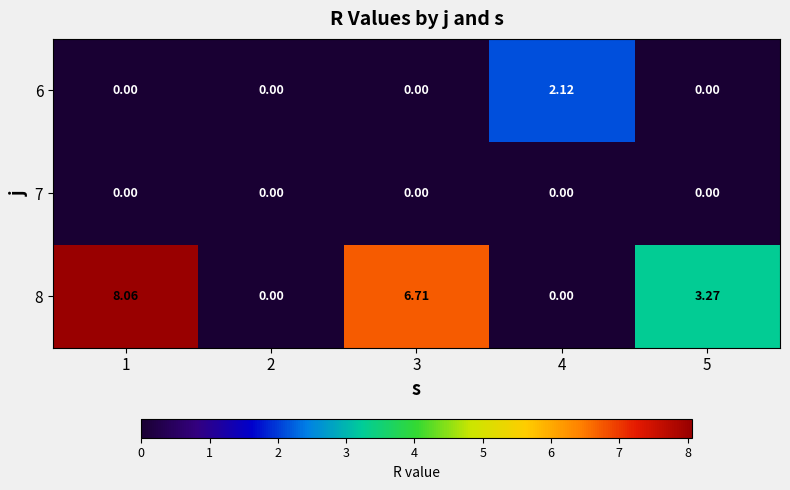

Which series changed the most between 2 and 4?

6